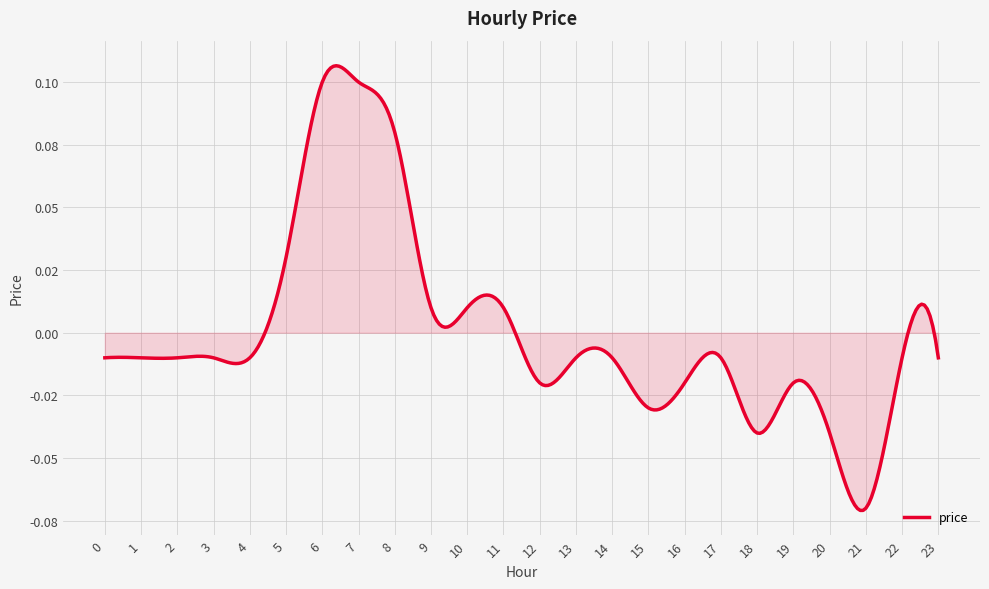

Does the chart have visible grid lines?

Yes